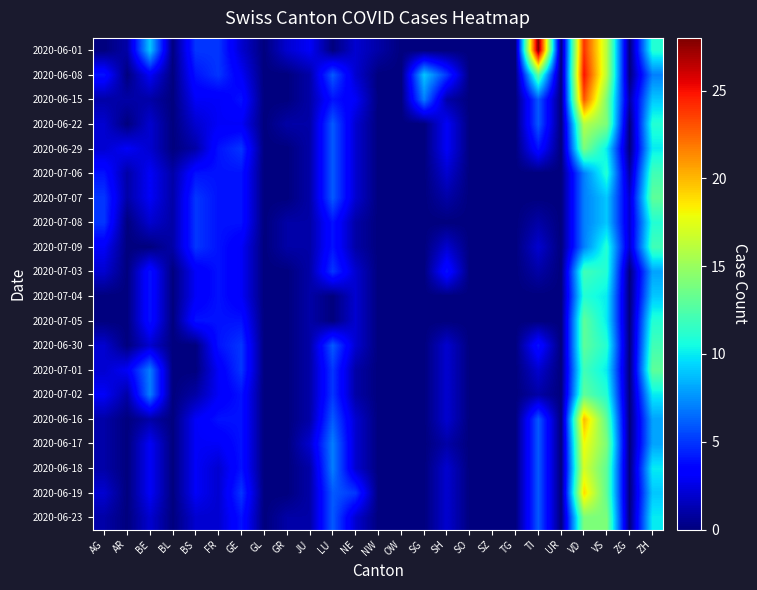

At how many categories does at least one series exceed 10?

4